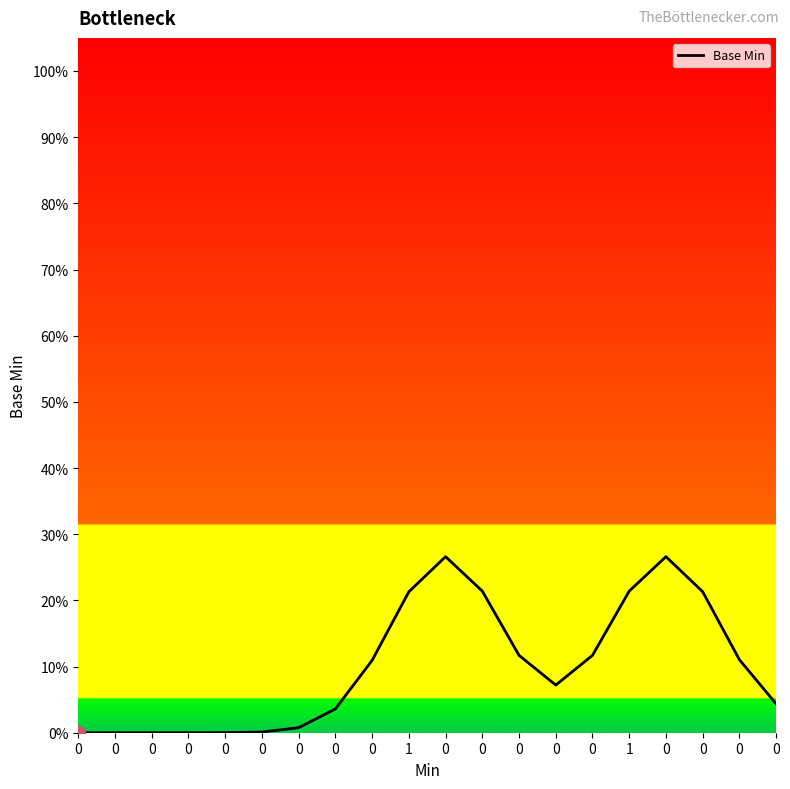

Reading left to right, list all the values displayed in this chart.

0.0	0.0	0.0	0.0	0.0	0.0	0.0	0.0	0.1	0.2	0.3	0.2	0.1	0.1	0.1	0.2	0.3	0.2	0.1	0.0